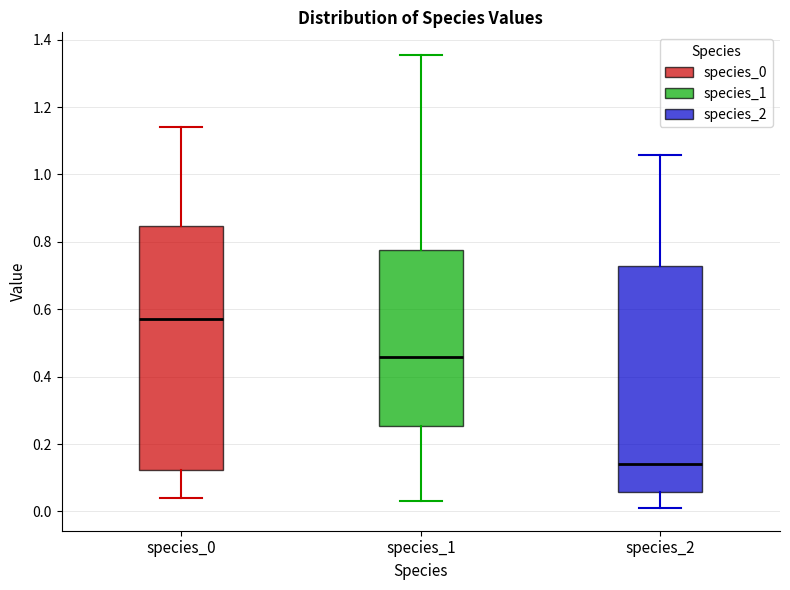

Which box has the lowest median line?

species_2